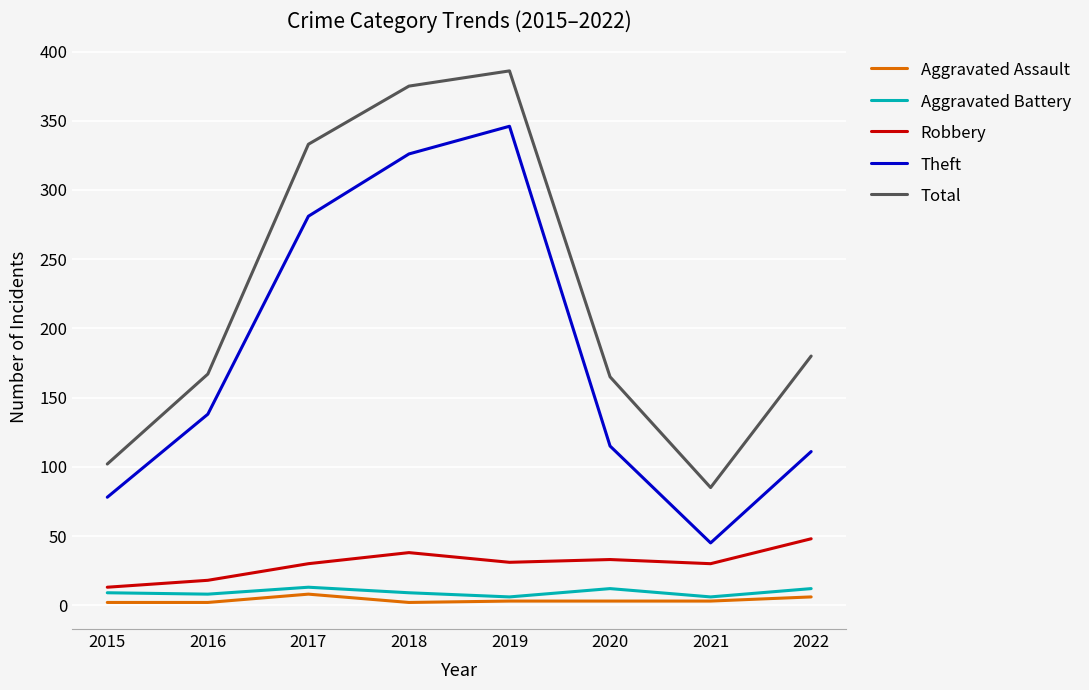

Which series has the largest total across all categories?

Total